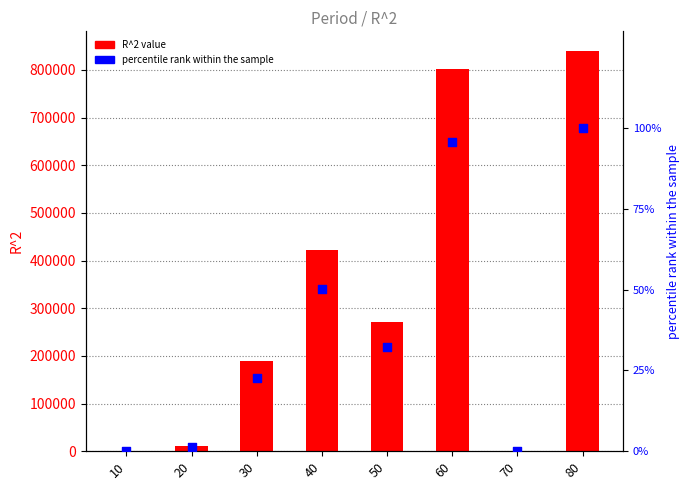

Which series contains the highest Y value?

R^2